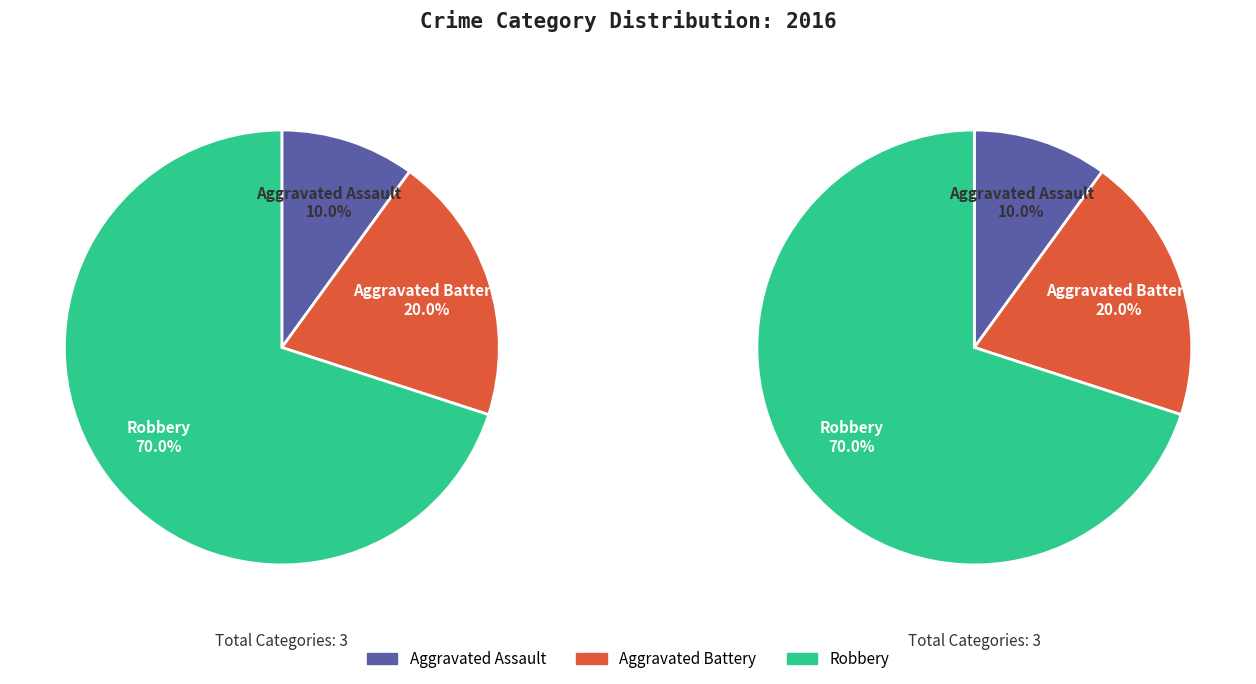

What is the smallest slice in the pie chart?

Aggravated Assault